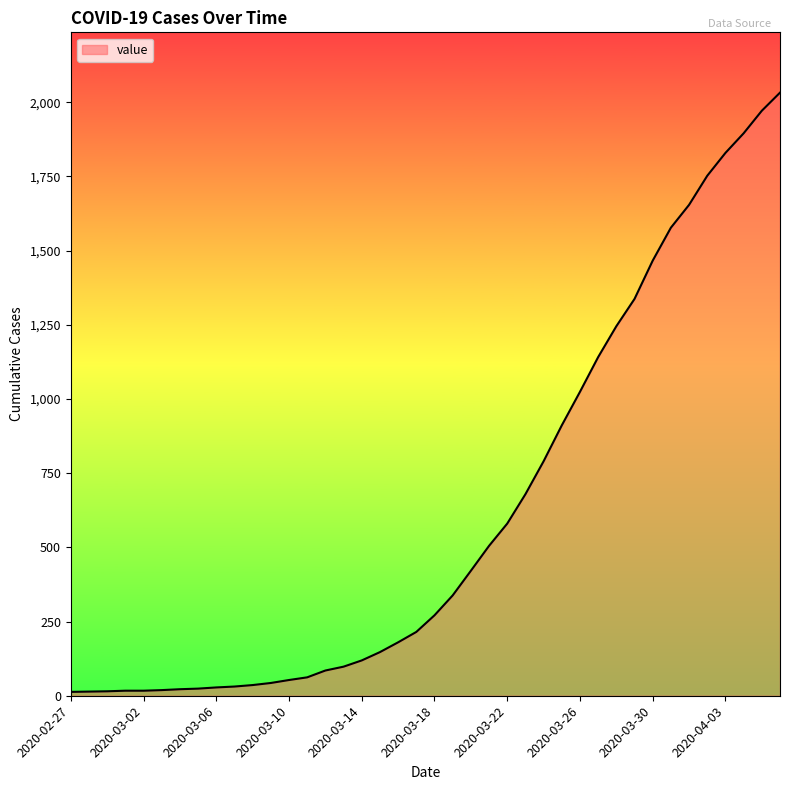

What is the difference between the maximum and minimum values?

2019